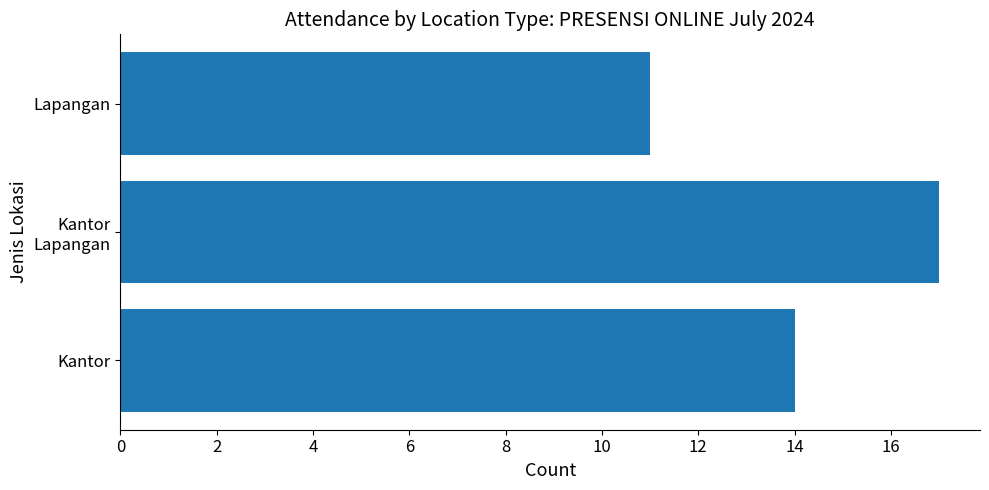

The chart shows a value of 22 at Kantor. True or false?

False